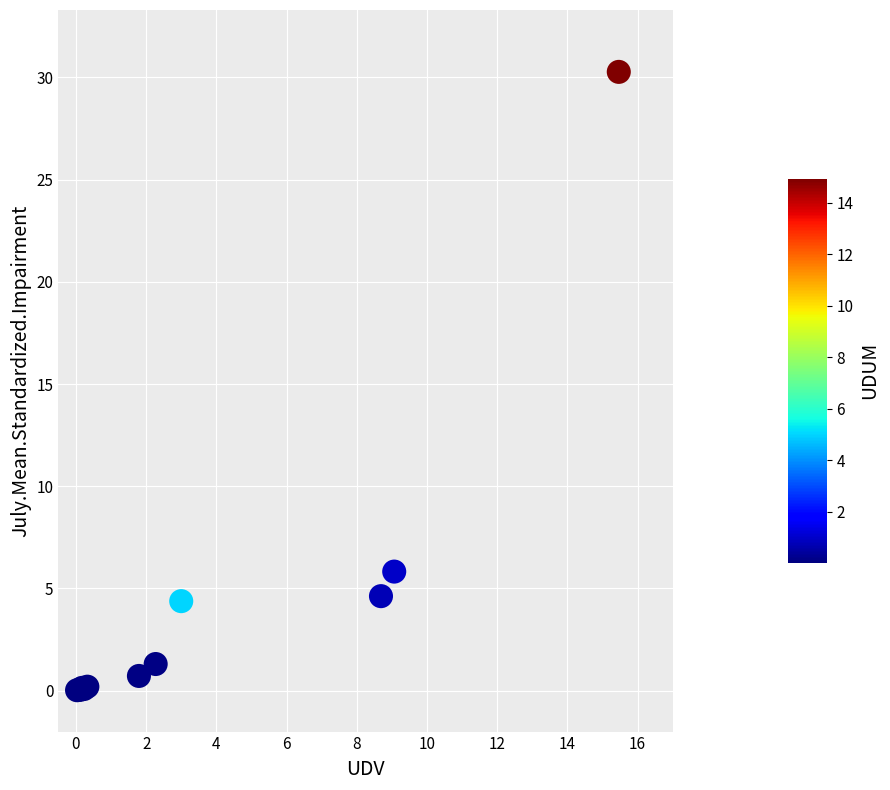

What Y value in the scatter plot is closest to 15?

5.8